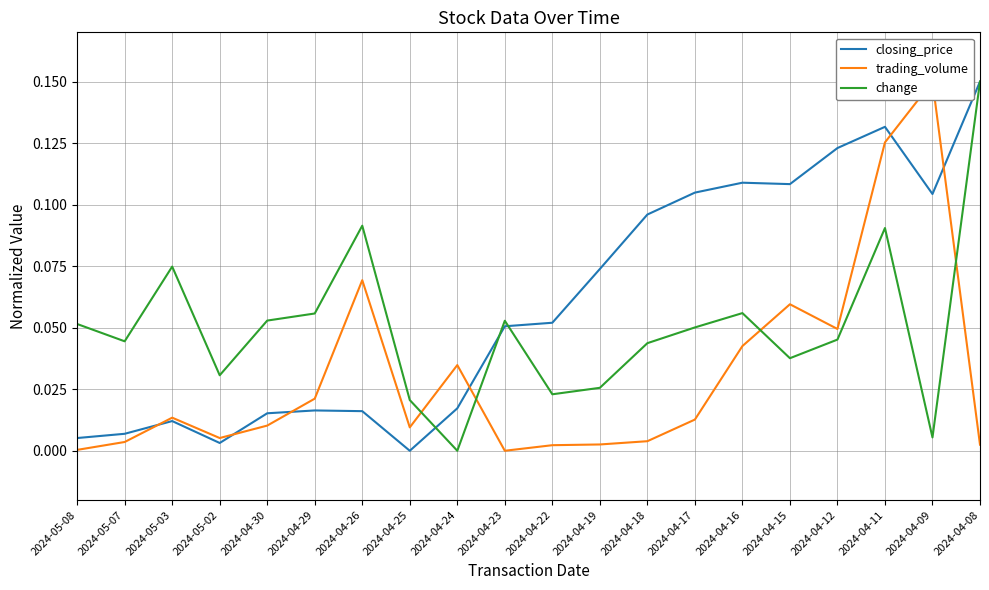

Rank the series by their average value, from highest to lowest.

closing_price, change, trading_volume